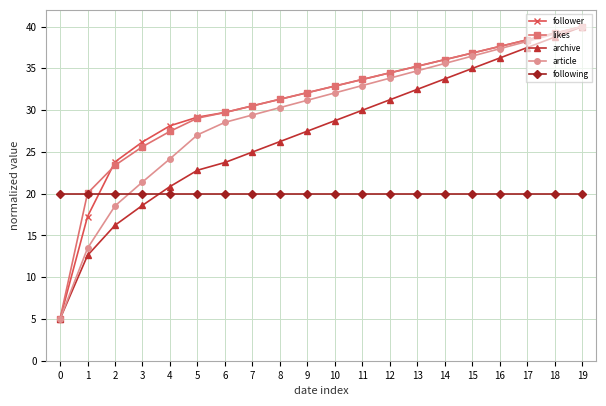

True or false: following has a value of 10.1 at 11.

False